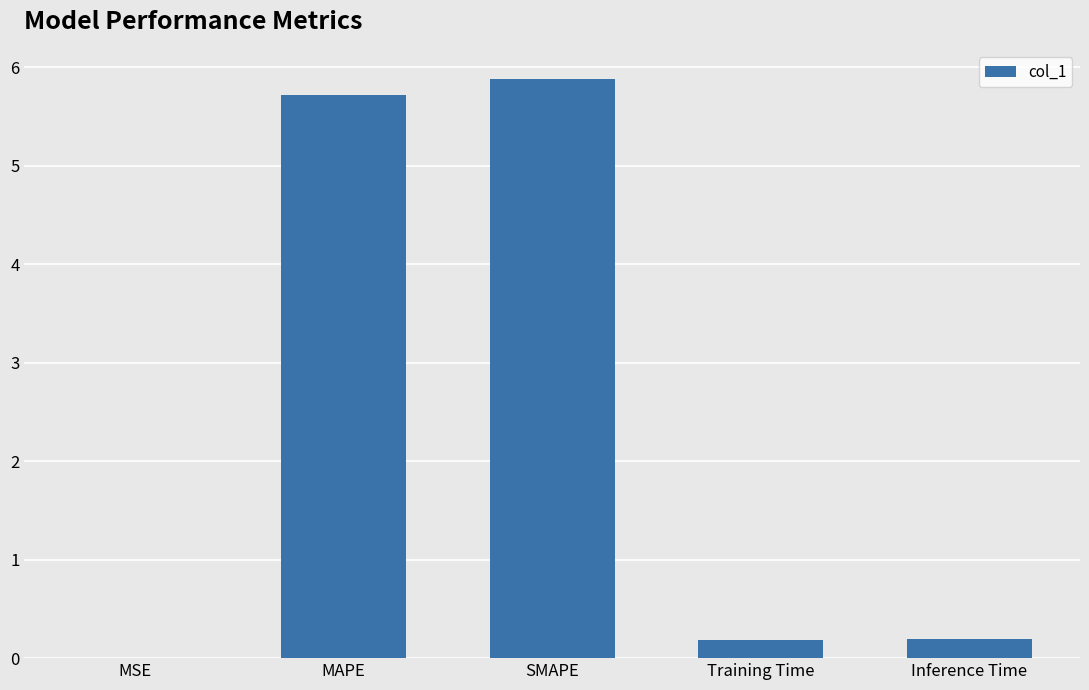

What is the sum of the values at MAPE and SMAPE?

11.6